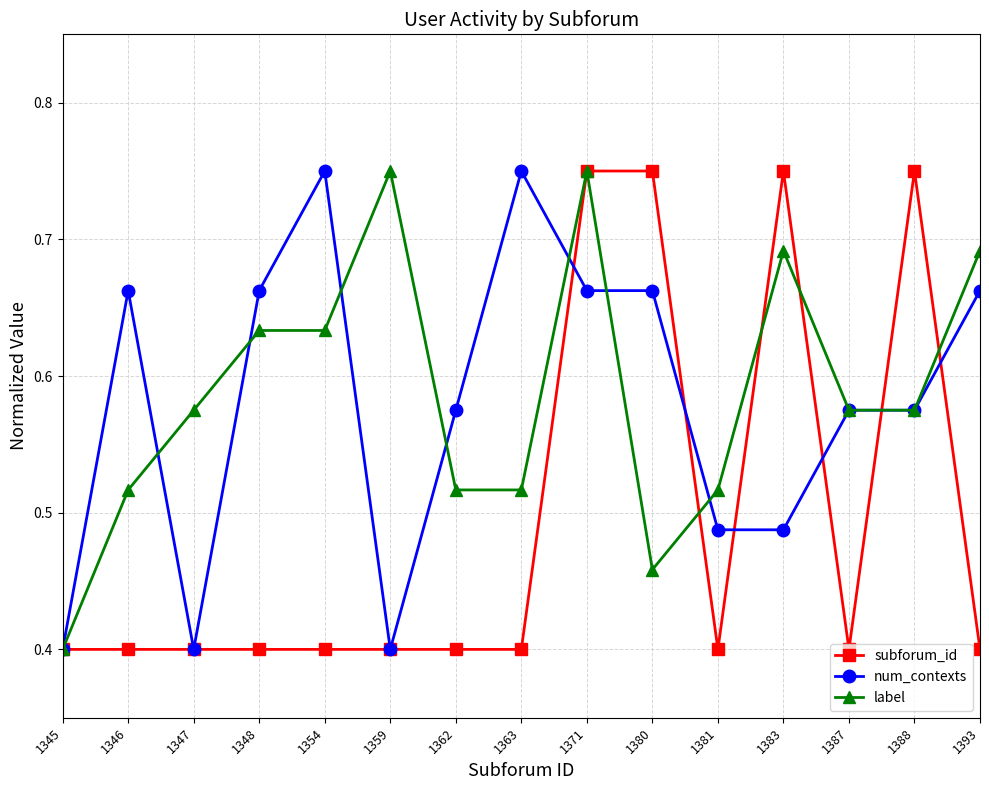

True or false: subforum_id and label intersect in this chart.

True